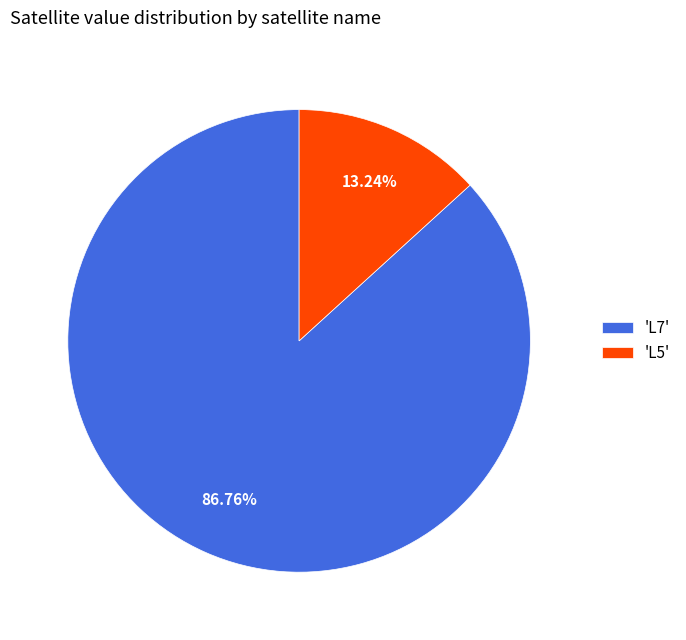

Combined, do 'L5' and 'L7' account for over 50%?

Yes